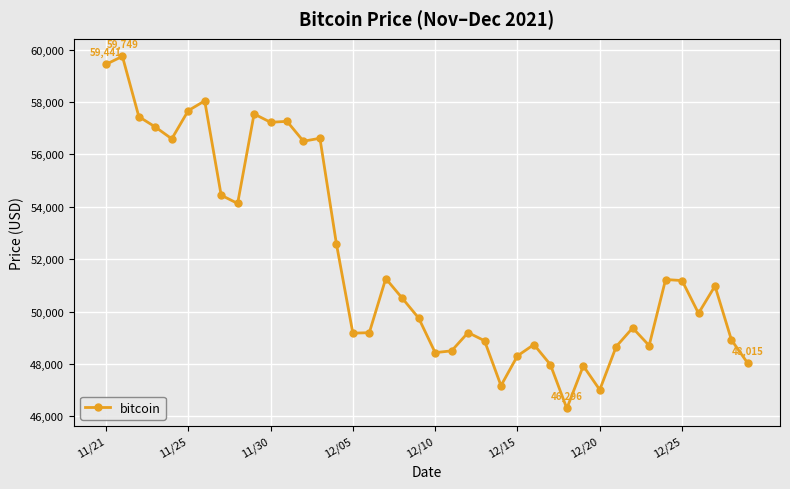

What is the maximum value shown in the chart?

59749